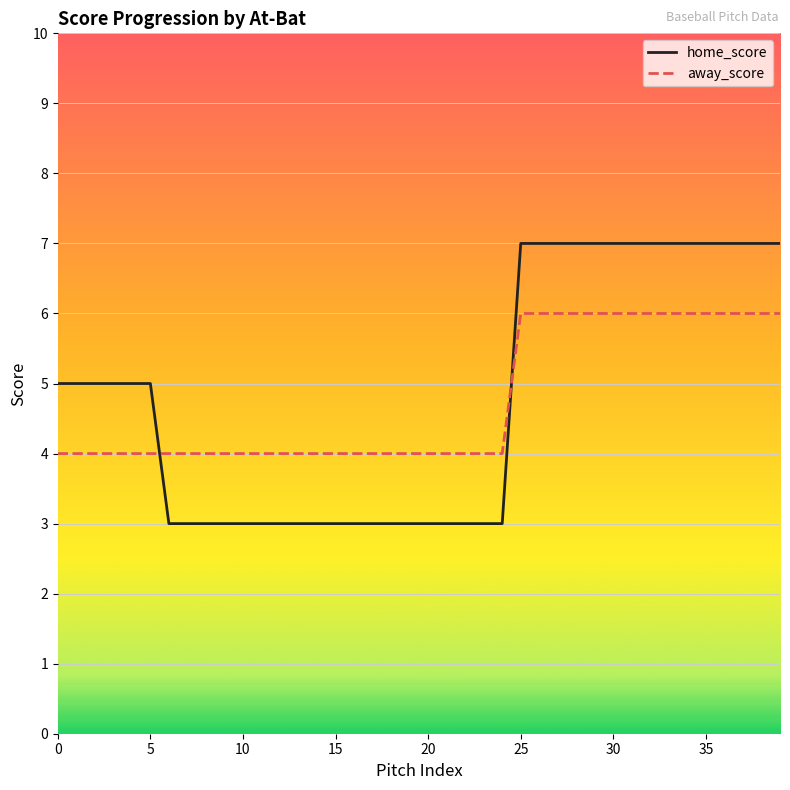

What is the highest value of the home_score series?

7